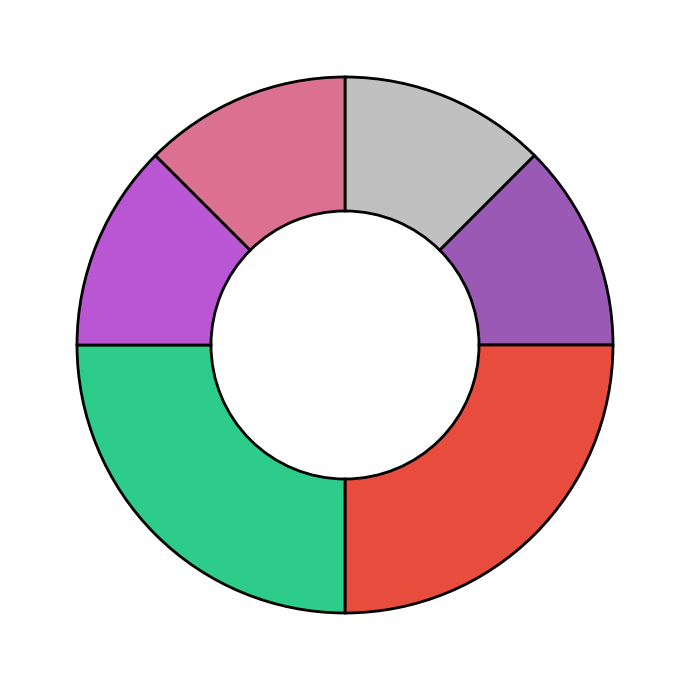

Does any single category account for the majority?

No